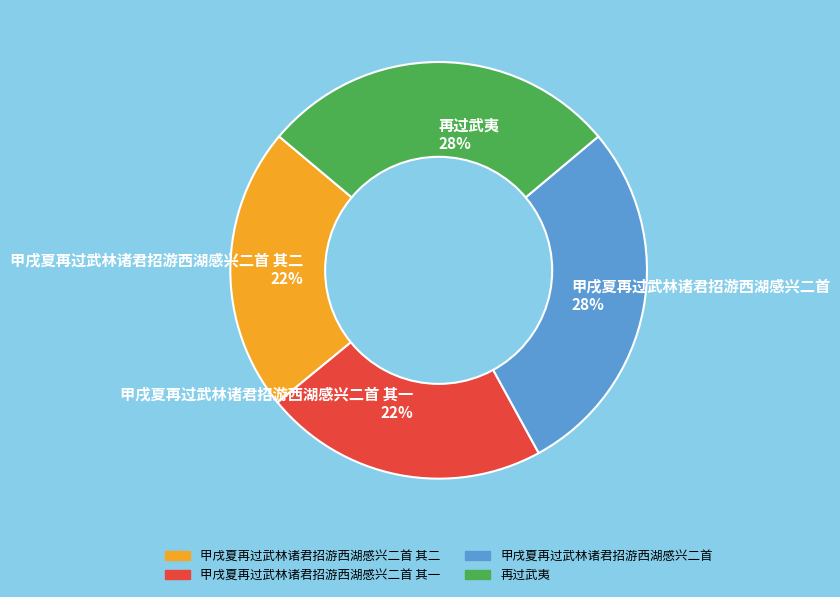

Do 甲戌夏再过武林诸君招游西湖感兴二首 其一 22% and 甲戌夏再过武林诸君招游西湖感兴二首 其二 22% together represent more than half of the pie?

No